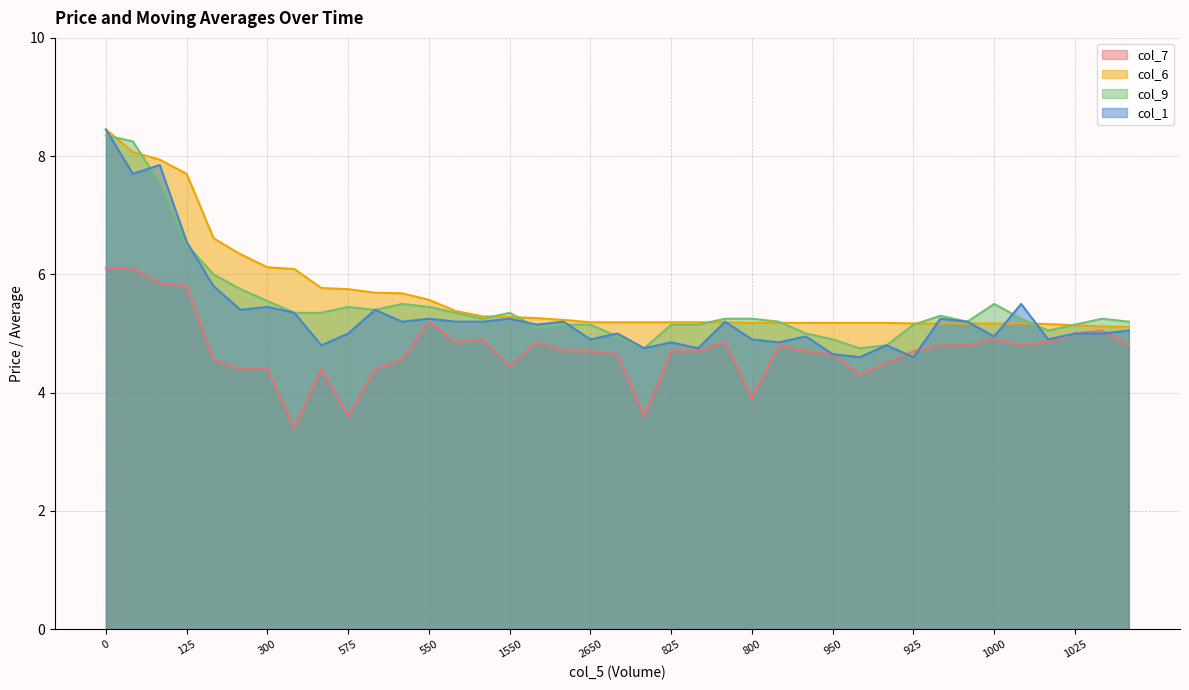

What is the total value across all series at 1550?

20.3